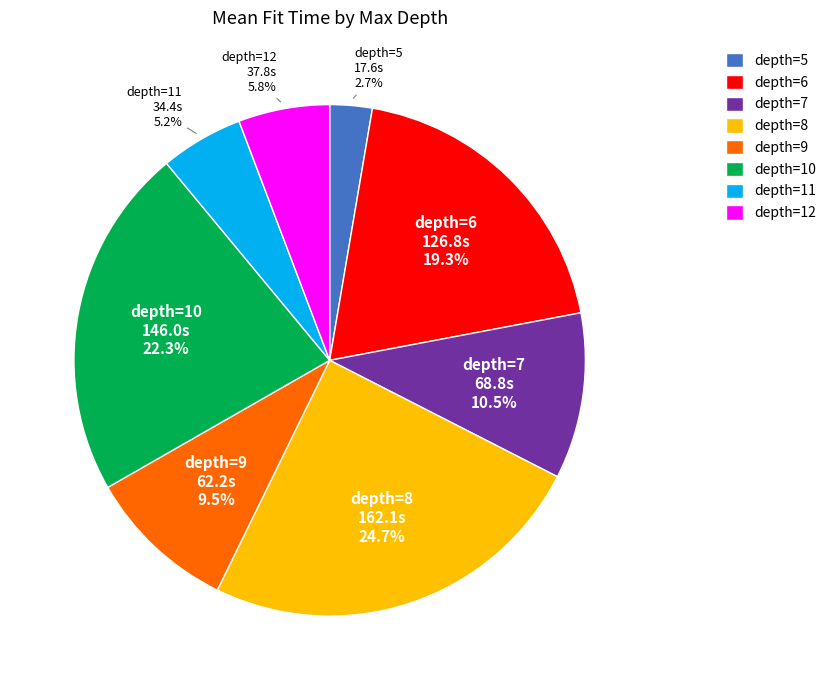

Which slice is the smallest?

depth=5